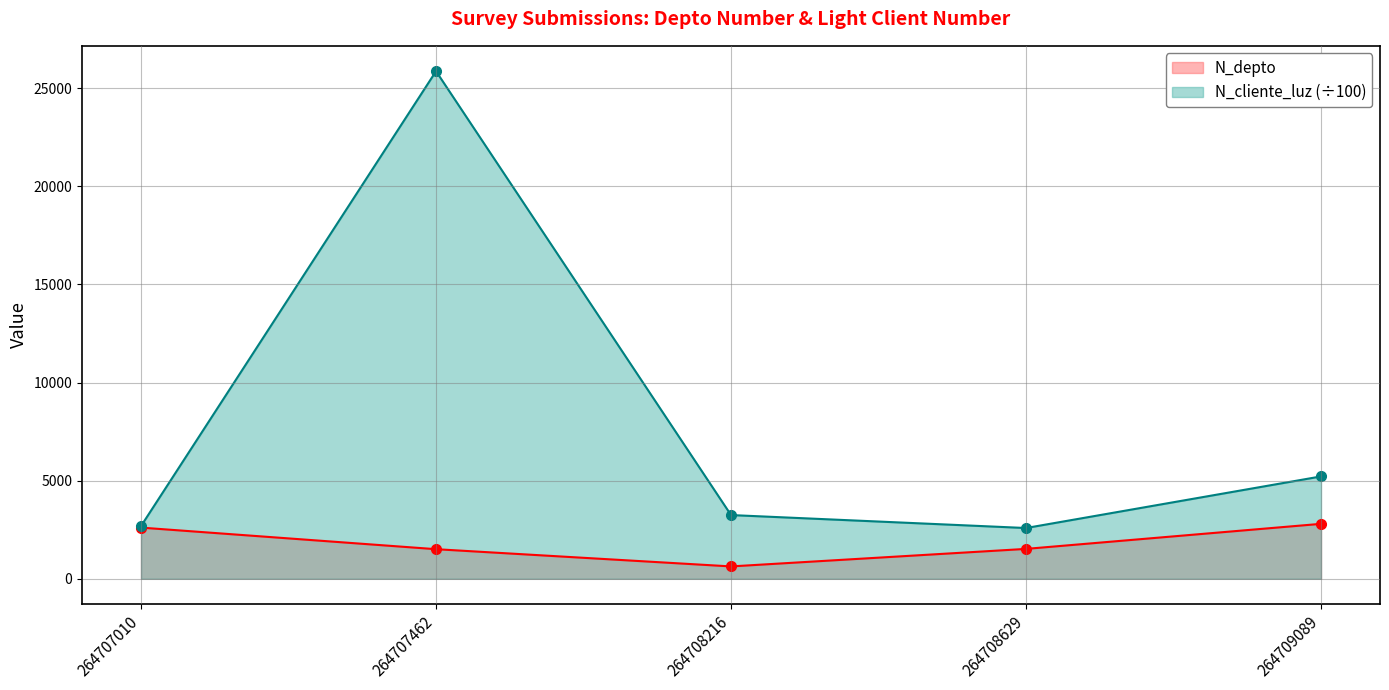

What is the maximum value for N_depto?

2800.0